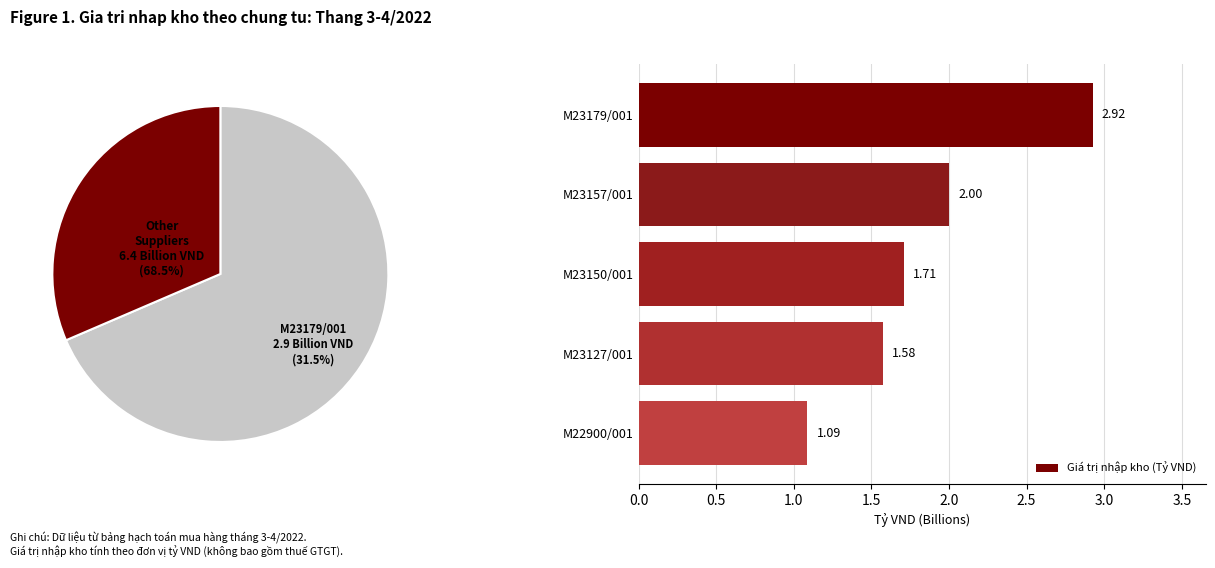

Is 0.5 the majority of the pie?

No